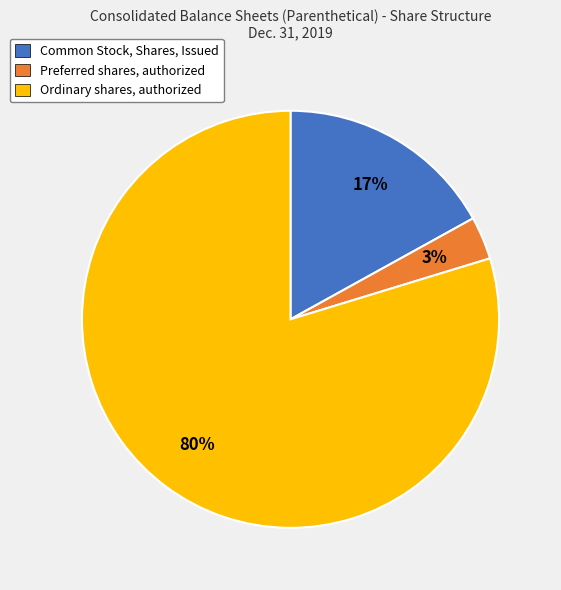

How many segments does this pie chart have?

3